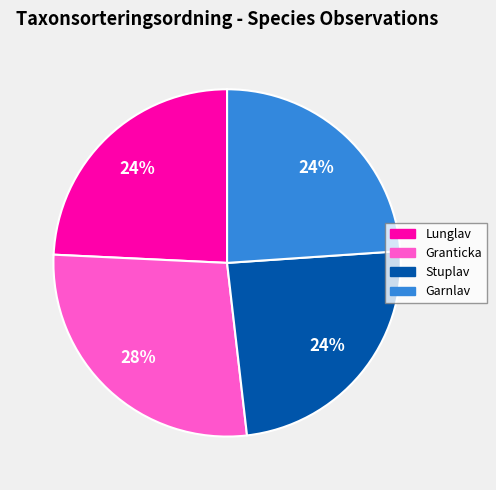

Is there any slice that represents more than half of the pie?

No